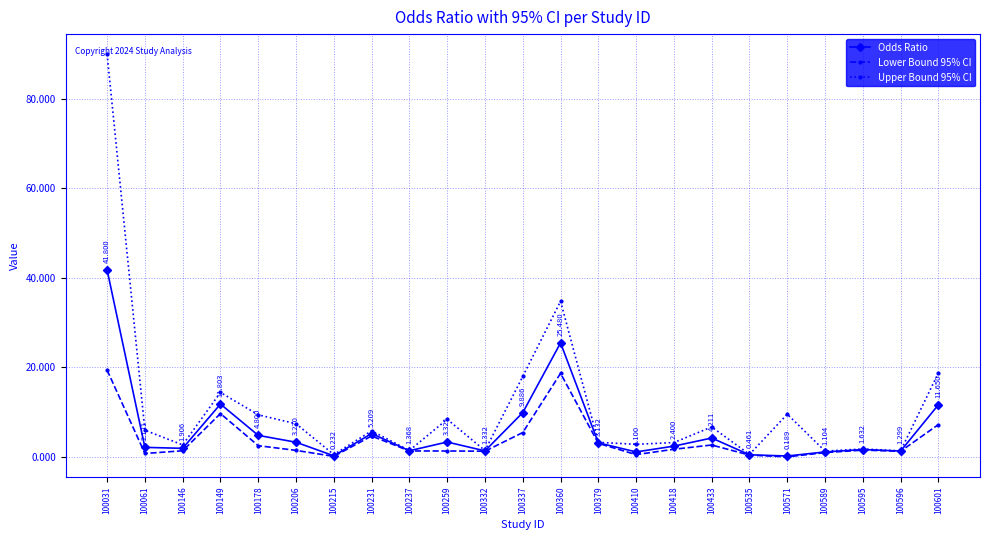

True or false: Odds Ratio has more than 1 interior local peaks.

True